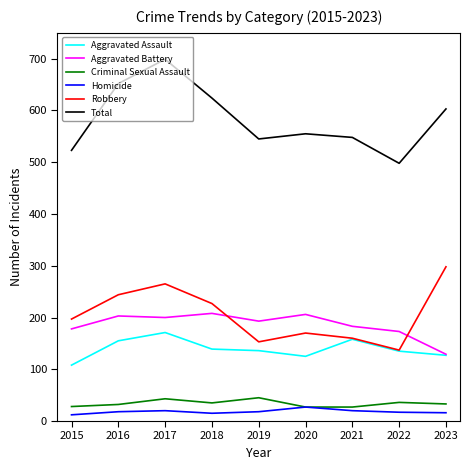

What is the difference between the highest and lowest values at 2022?

481